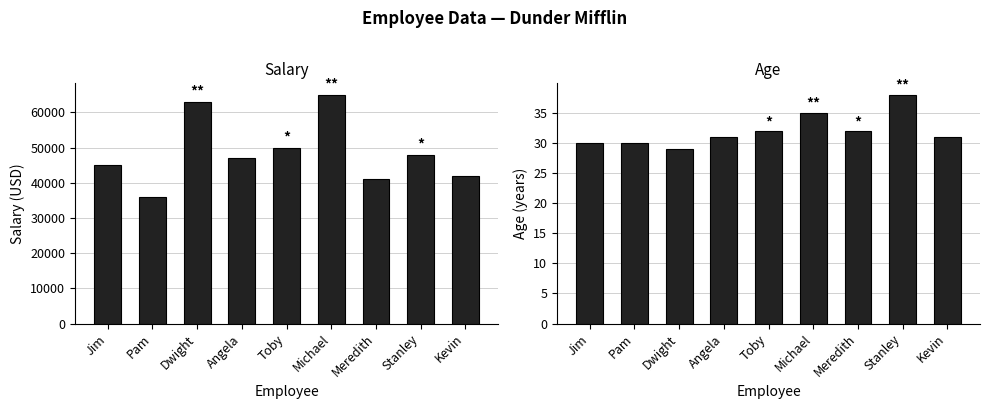

What position from the right is Meredith?

3